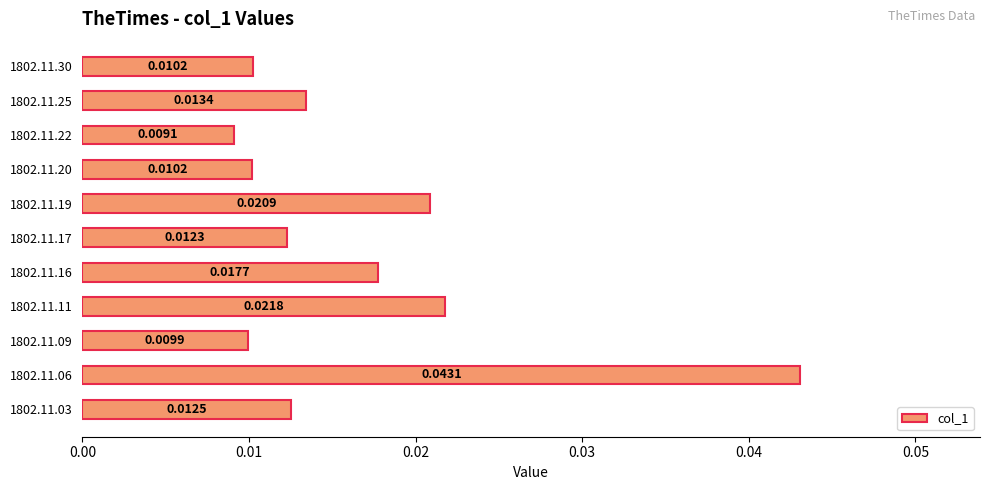

Between 1802.11.06 and 1802.11.25, which is larger?

1802.11.06